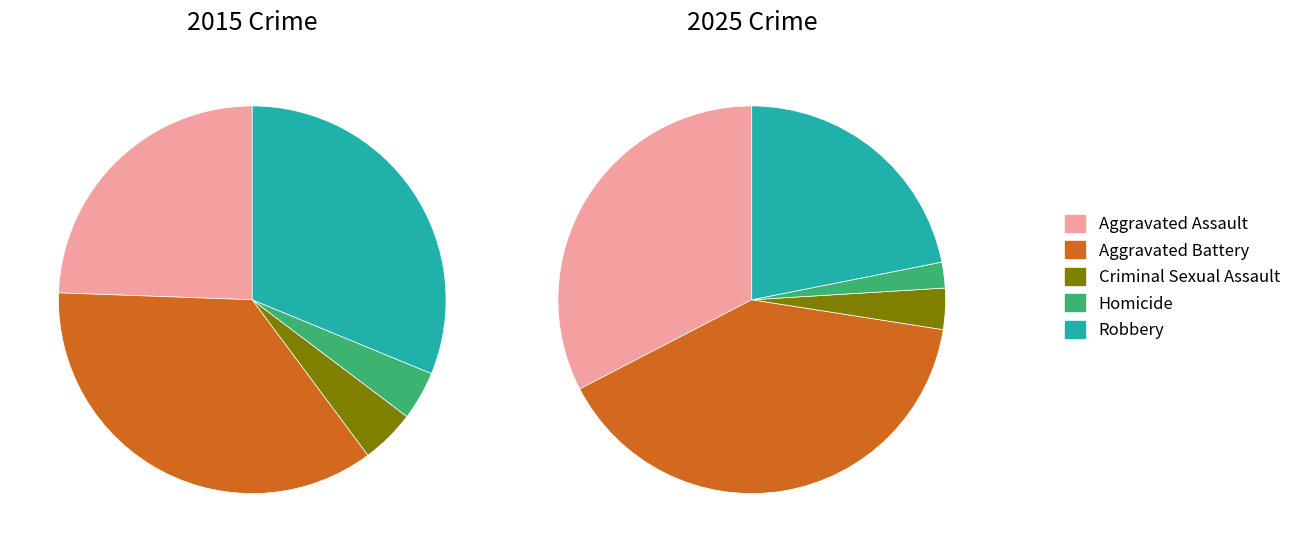

Is it true that 4 is 23% of the pie?

False